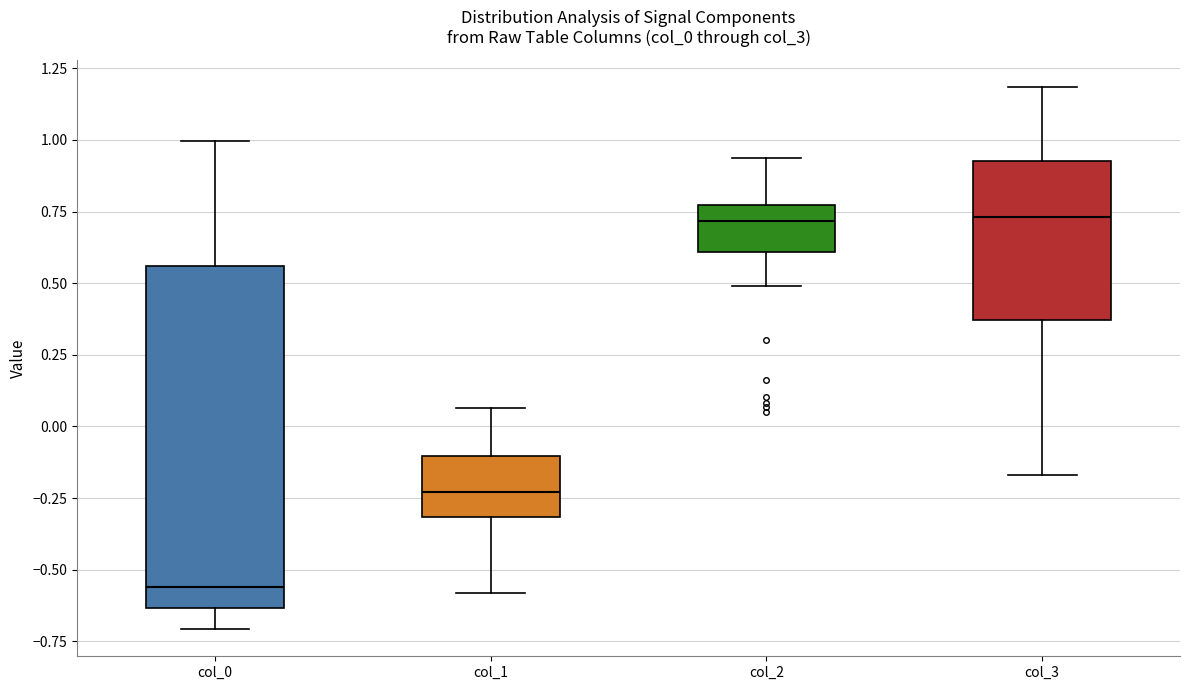

Comparing the boxes themselves (not the whiskers), which one is the tallest?

col_0